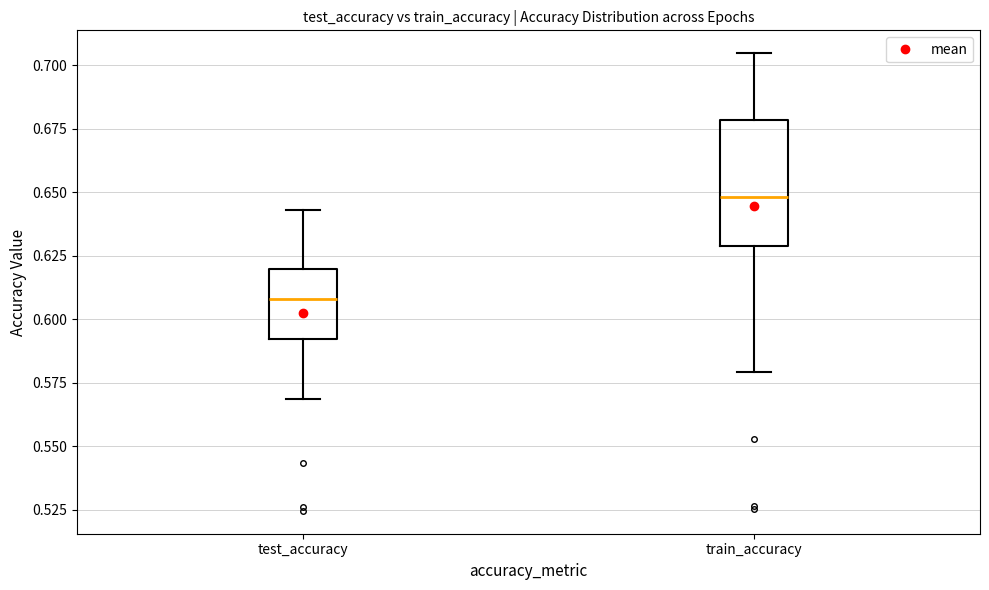

Where is the upper edge of the box for test_accuracy on the y-axis? The values are not printed on the chart, so give them approximately, as read against the axis.

0.620